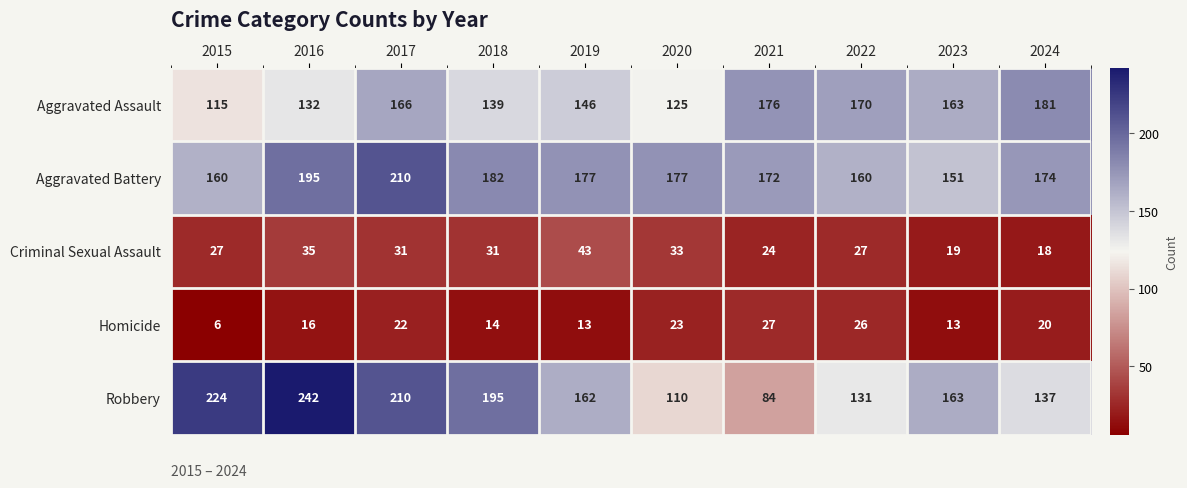

At which category does the chart reach its minimum across all series?

2015